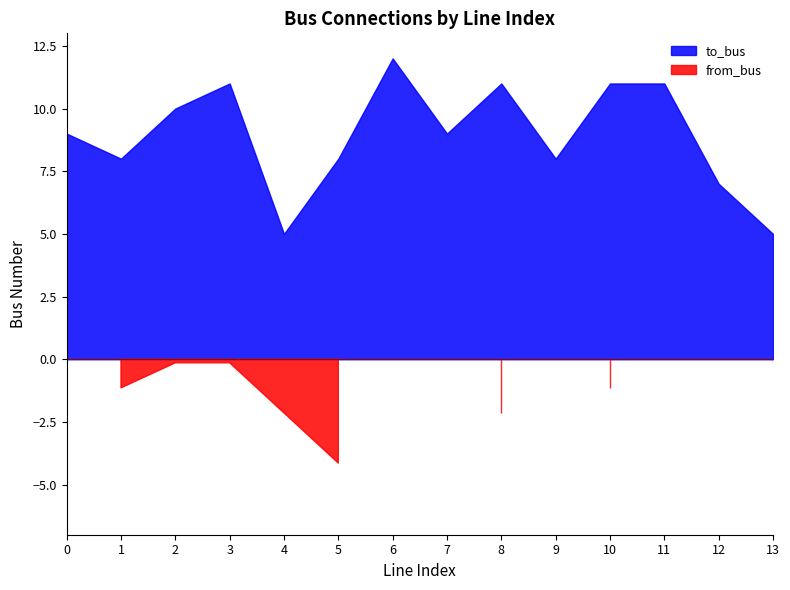

The value of to_bus at 6 is 12. True or false?

True